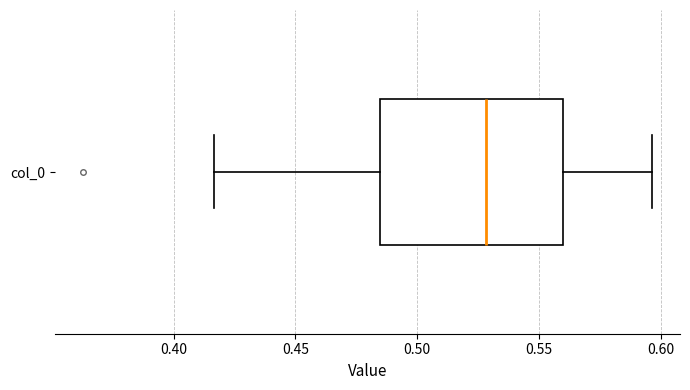

Read this box plot against the x-axis: the position of the median line, the range covered by the box, and the ends of both whiskers. The values are not printed on the chart, so give them approximately, as read against the axis.

median 0.530, box 0.485 to 0.560, whiskers 0.415 to 0.595